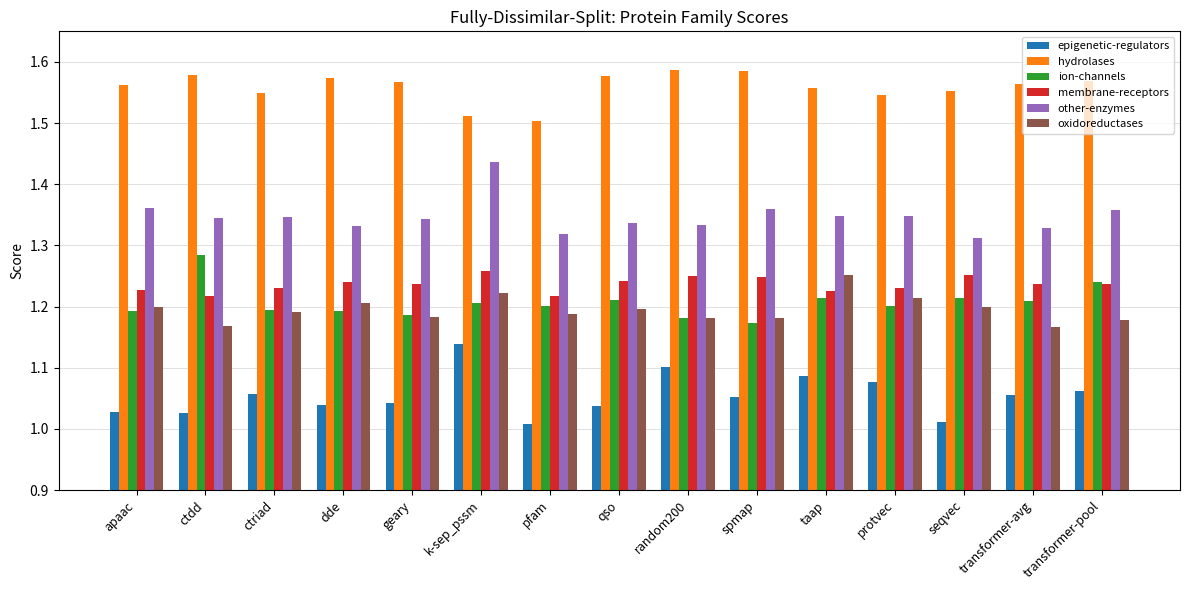

What is the difference between the highest and lowest values at pfam?

0.5